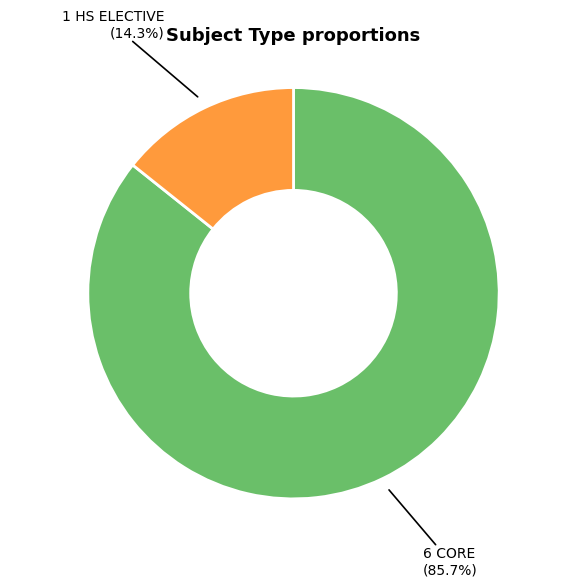

Does any single category account for the majority?

Yes